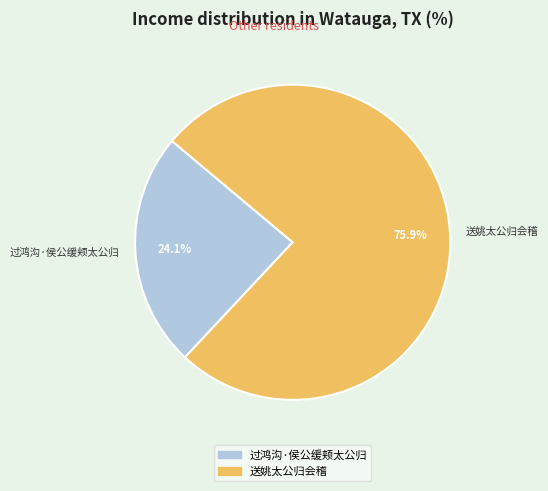

To the nearest percent, what is the difference between the largest and smallest slice percentages?

52%